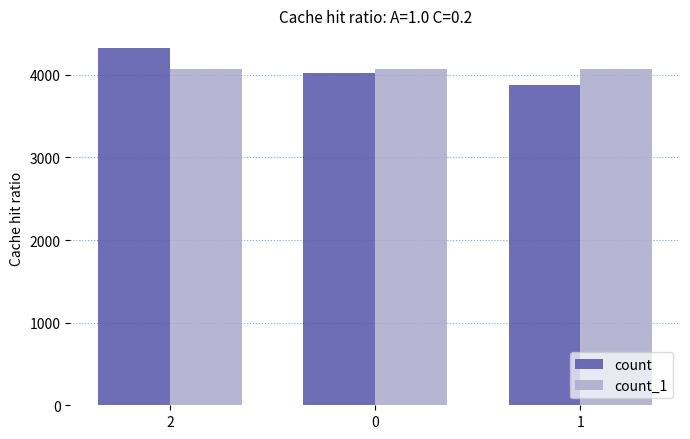

What are all the series names shown in the legend?

count, count_1